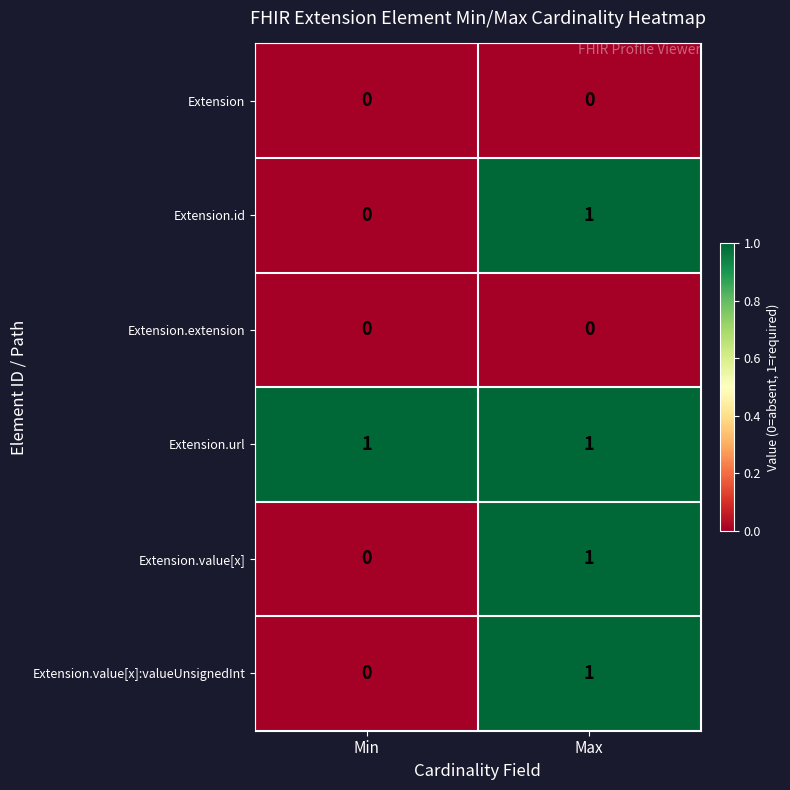

True or false: Extension.value[x]:valueUnsignedInt has a value of 0 at Max.

False